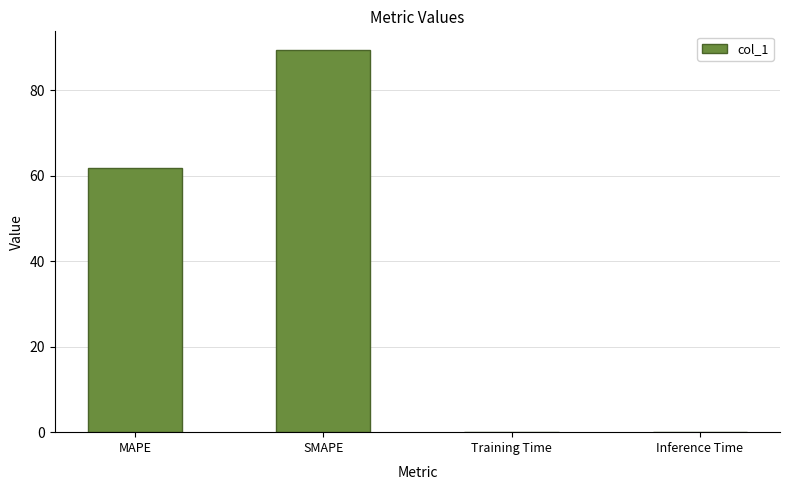

What is the sum of all values?

151.1